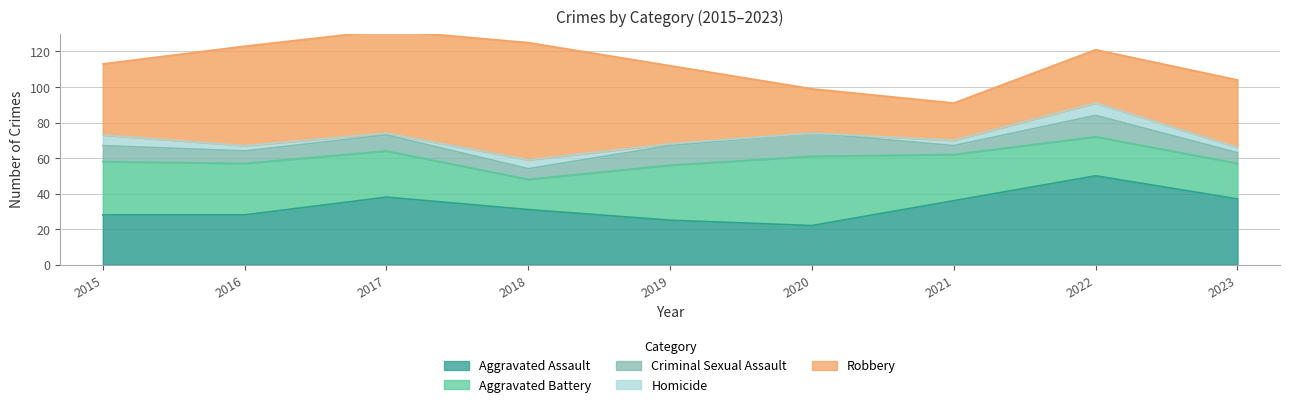

What is the sum of all Aggravated Assault values?

295